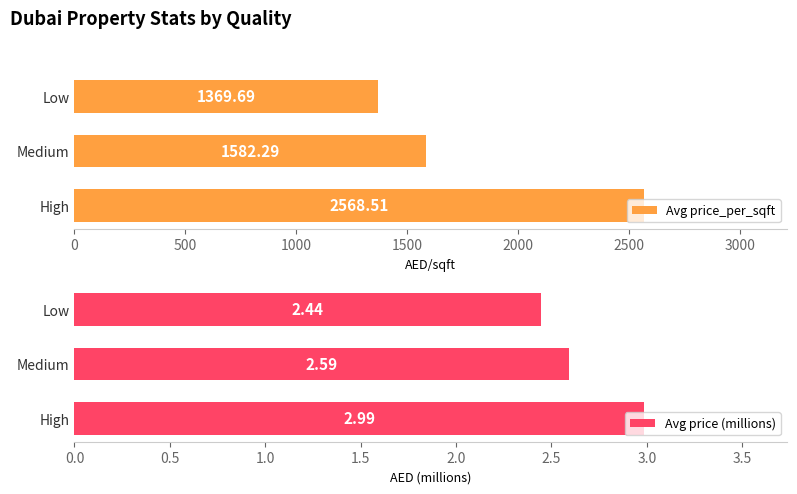

How many distinct data groups are displayed?

2